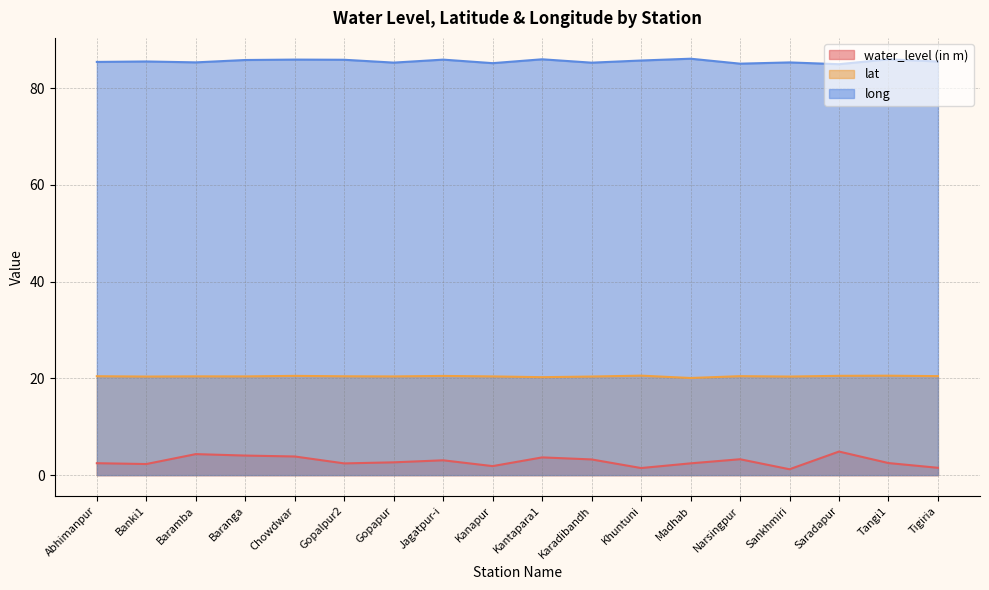

Reading left to right, extract all data points from this chart.

water_level (in m): 2.5	2.3	4.3	4.0	3.9	2.4	2.6	3.1	1.9	3.7	3.2	1.5	2.4	3.3	1.2	4.9	2.5	1.5
lat: 20.4	20.4	20.4	20.4	20.5	20.4	20.4	20.5	20.4	20.3	20.4	20.6	20.1	20.5	20.4	20.5	20.6	20.5
long: 85.4	85.5	85.3	85.8	85.9	85.9	85.3	85.9	85.2	86.0	85.3	85.7	86.1	85.1	85.3	85.0	86.0	85.5